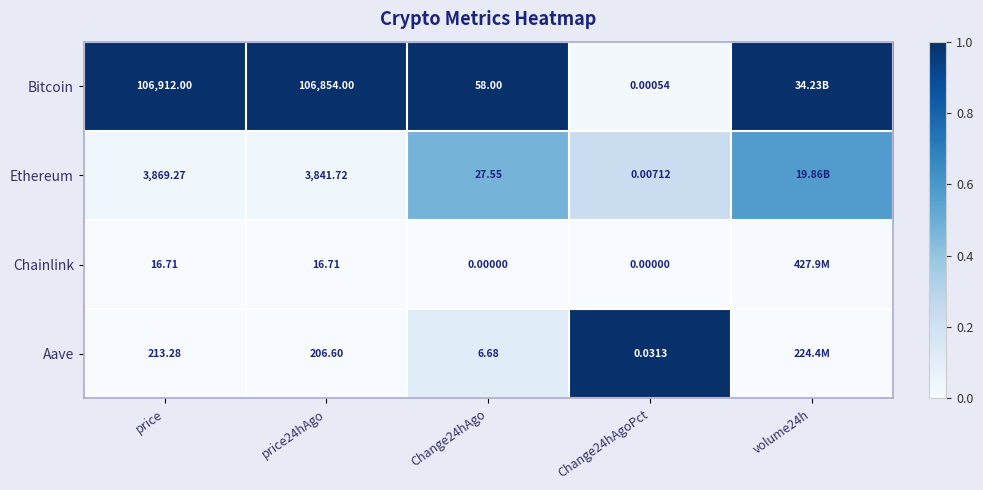

At Change24hAgo, list the series in order from largest to smallest.

Bitcoin, Ethereum, Aave, Chainlink